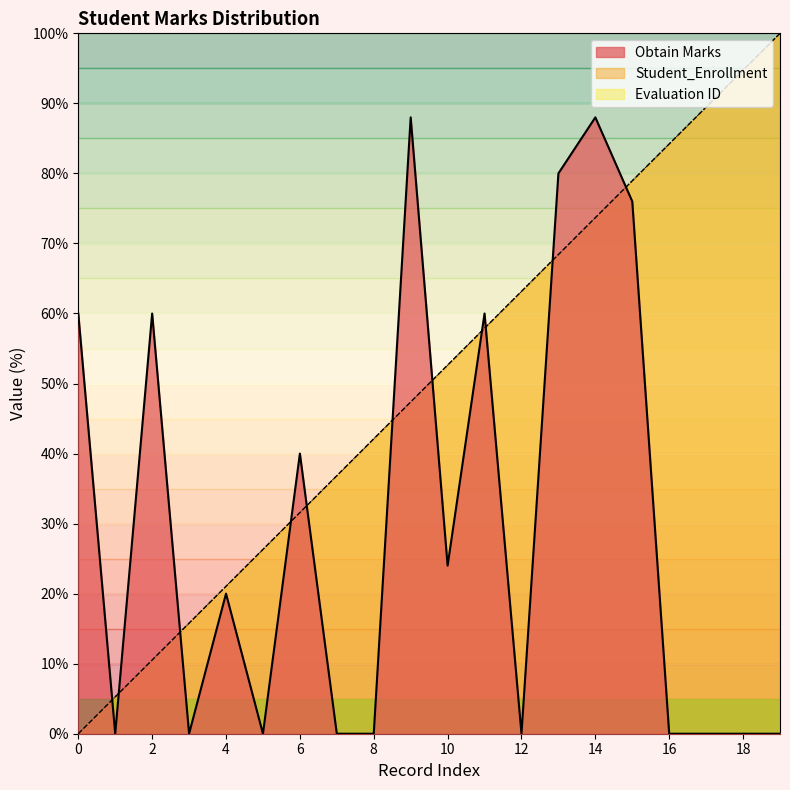

What is the difference between the highest and lowest values at 17?

89.5